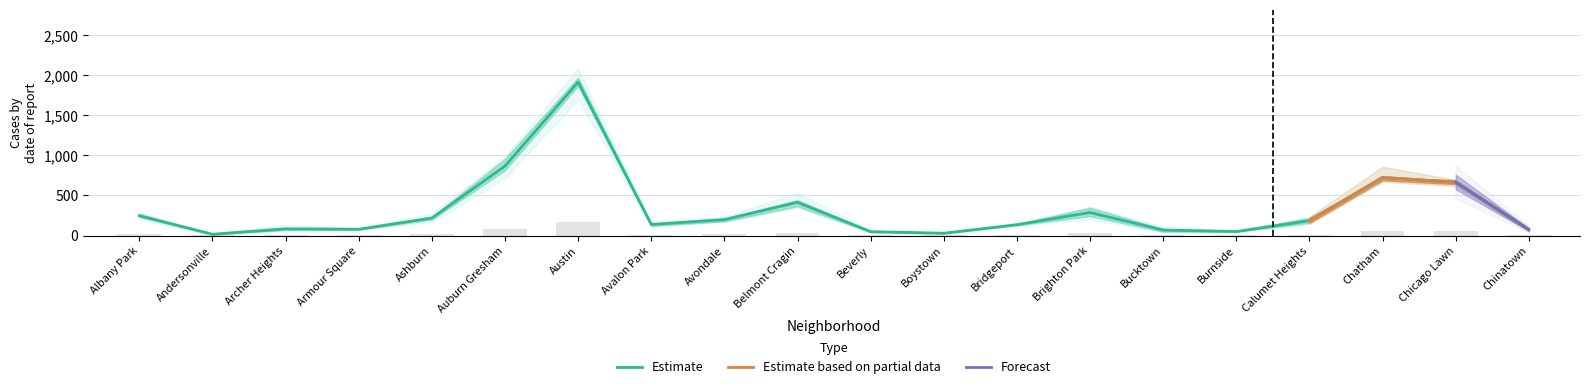

What is the difference between the 2017 values at Avondale and Chinatown?

155